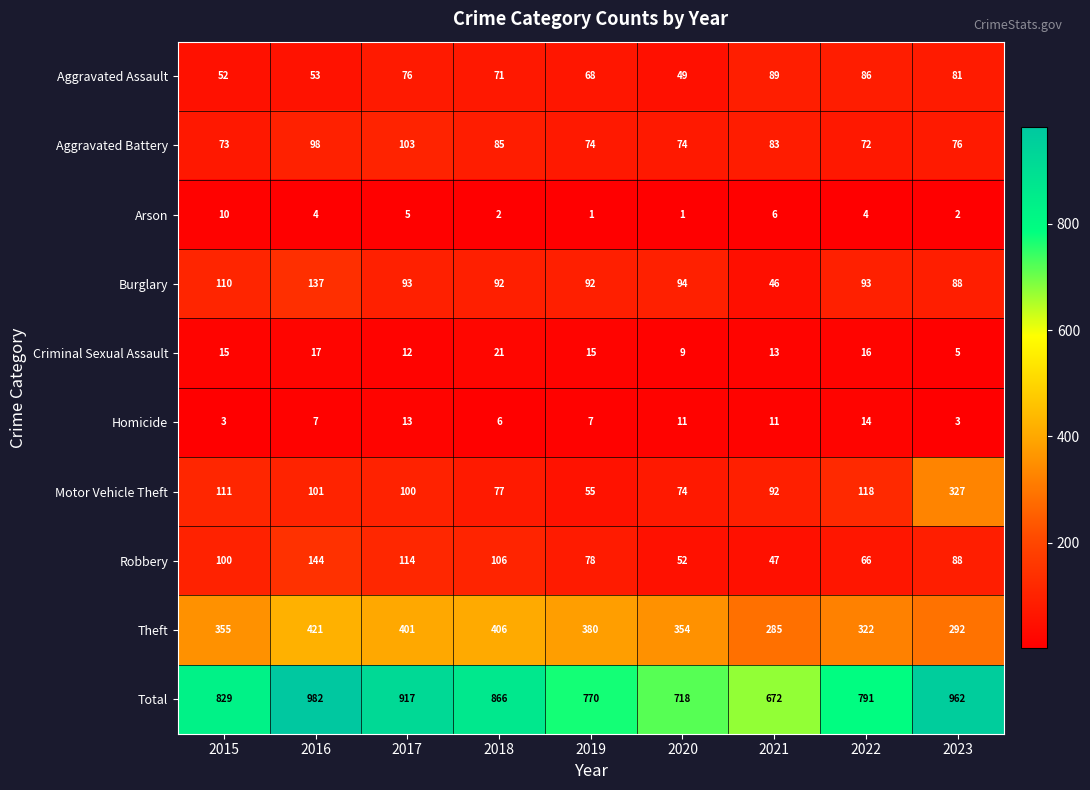

Rank the series at 2021 from lowest to highest value.

Arson, Homicide, Criminal Sexual Assault, Burglary, Robbery, Aggravated Battery, Aggravated Assault, Motor Vehicle Theft, Theft, Total